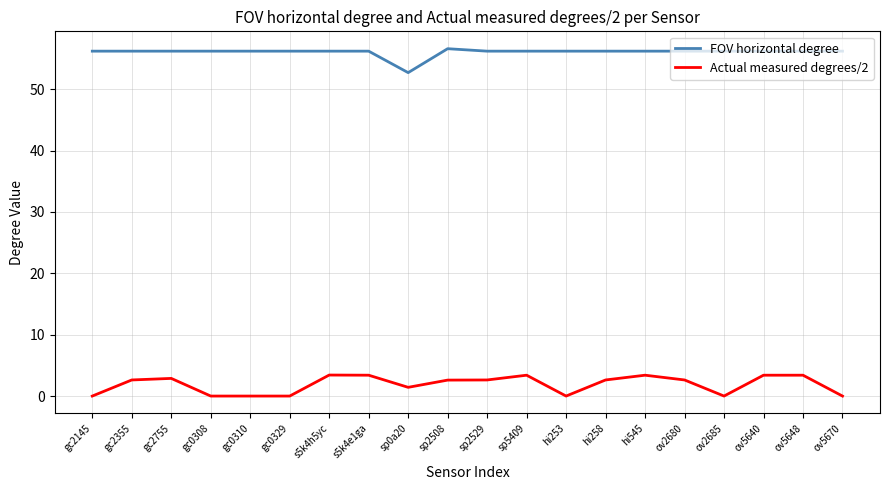

True or false: Actual measured degrees/2 and FOV horizontal degree cross at least once.

False